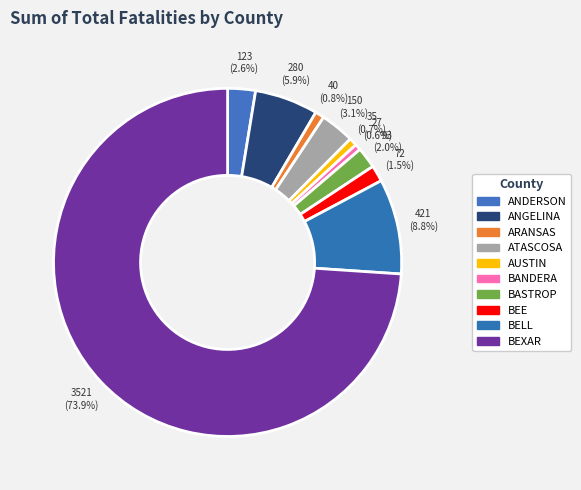

Does BEE represent more than half of the total?

No